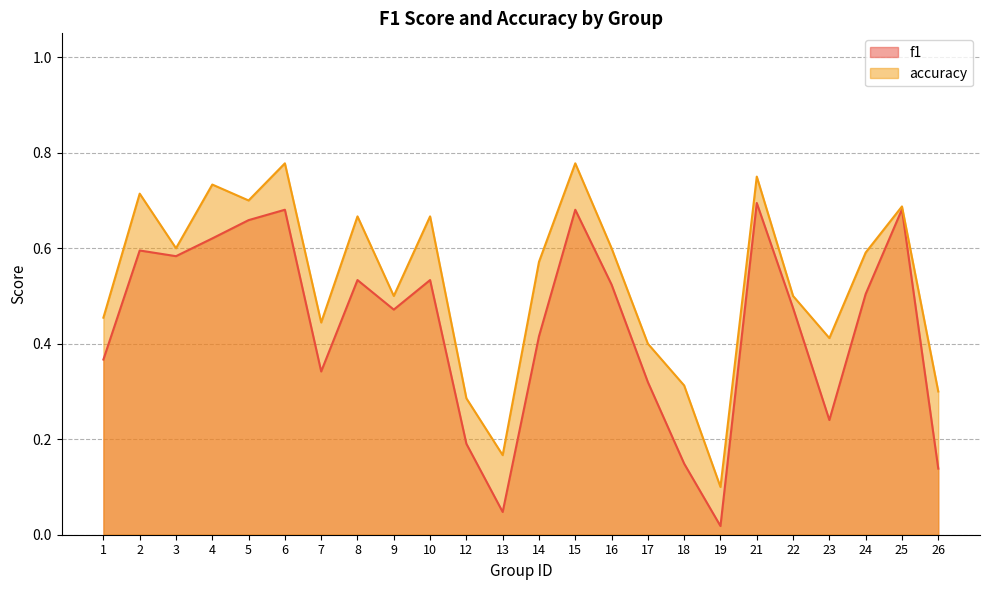

Is the value of accuracy at 15 greater than the value of f1 at 4?

Yes